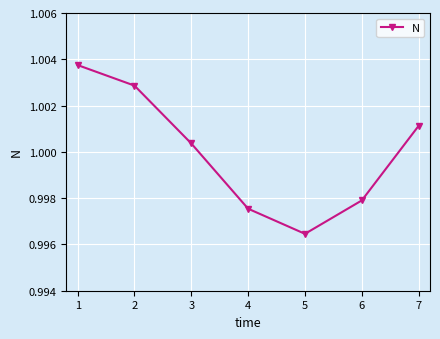

The chart shows a value of 1.3 at 7. True or false?

False